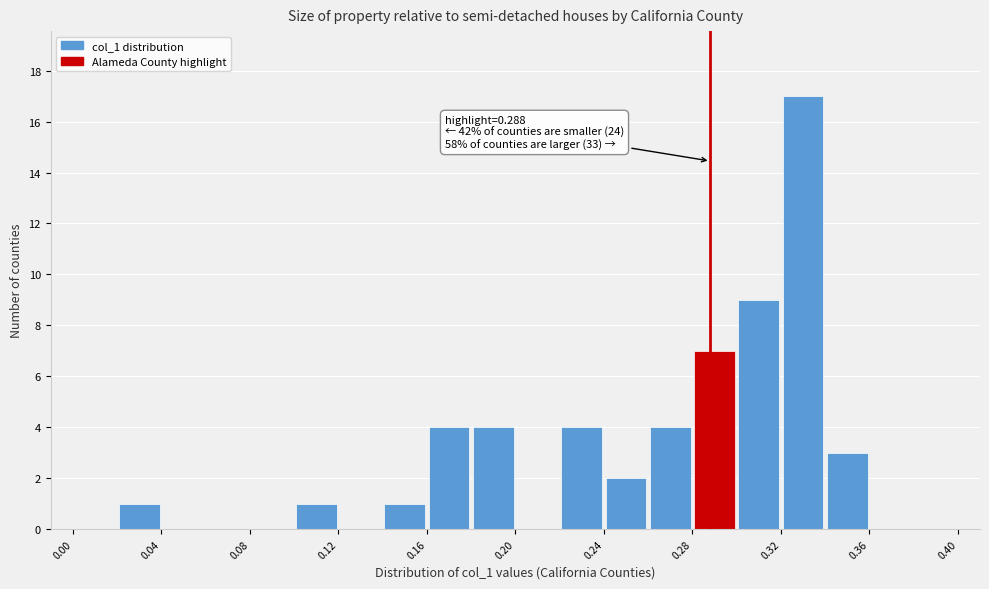

Over which range of the x-axis is the bar tallest?

0.32 to 0.34